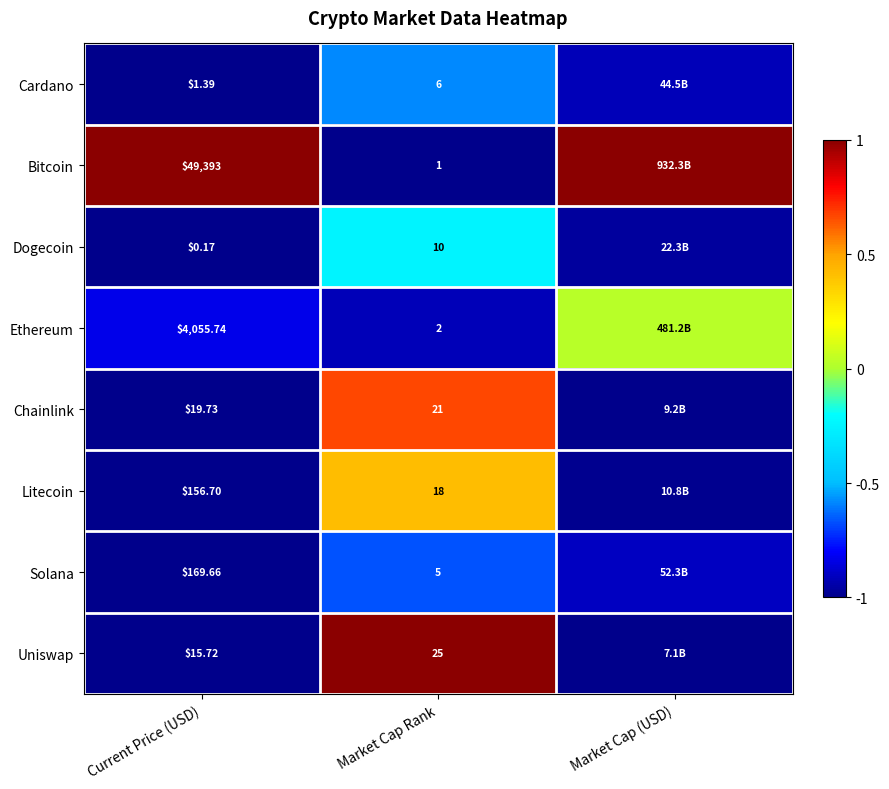

What is the total value across all series at Market Cap (USD)?

-4.8